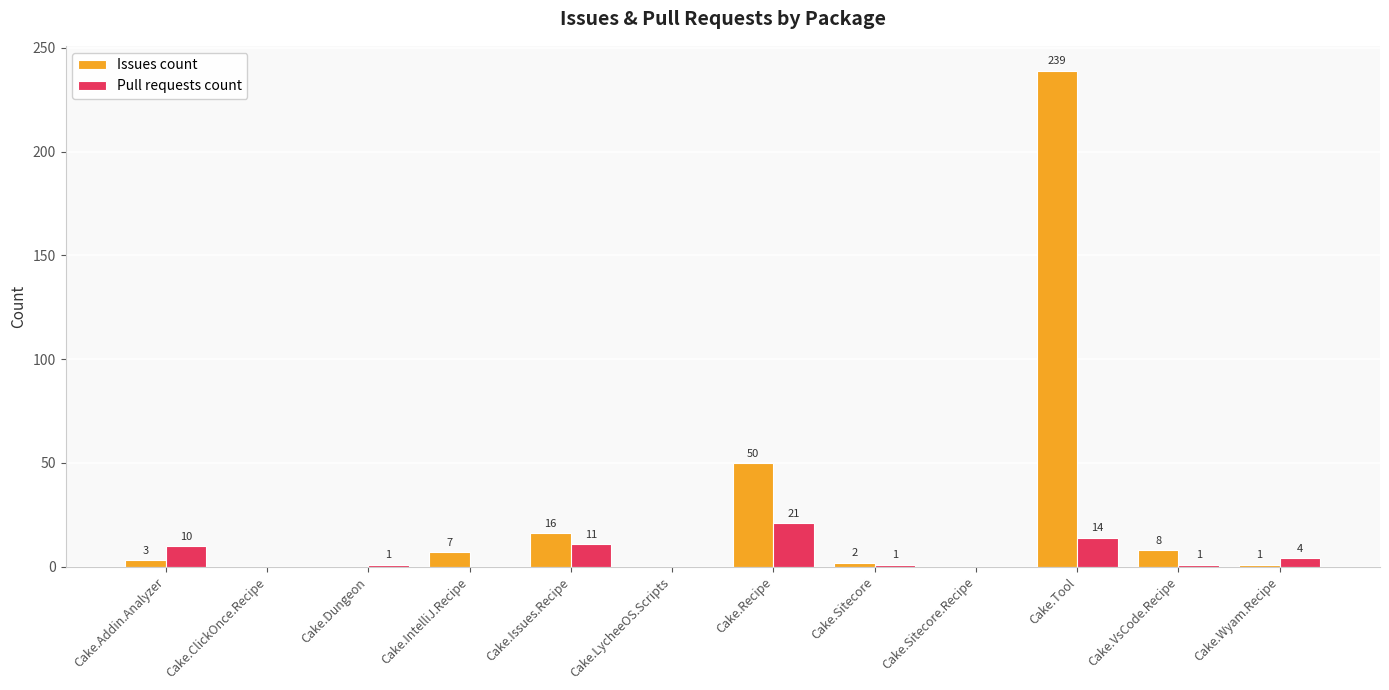

Which series has the largest range (max minus min)?

Issues count